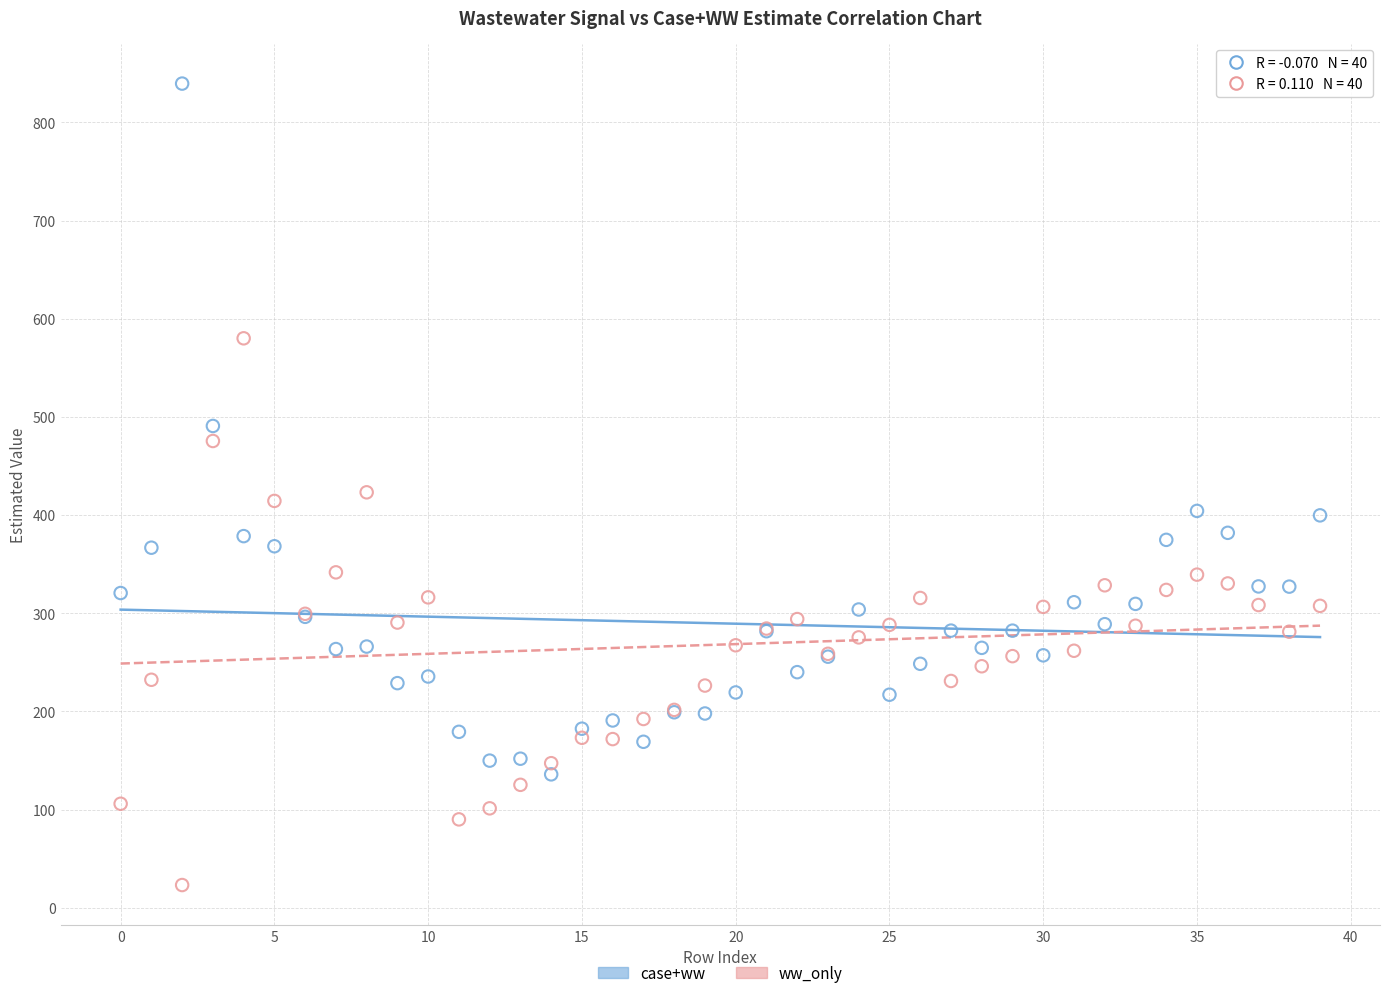

Which series contains the highest Y value?

case+ww